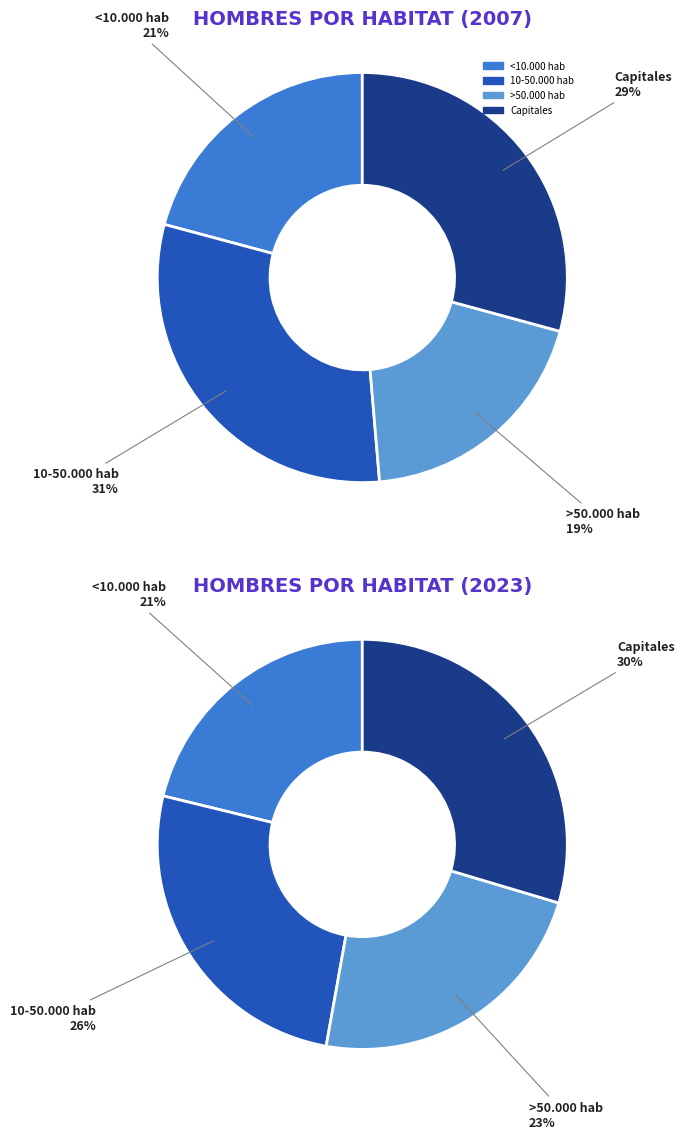

Rank the categories by value from highest to lowest.

10-50.000 hab, Capitales, <10.000 hab, >50.000 hab